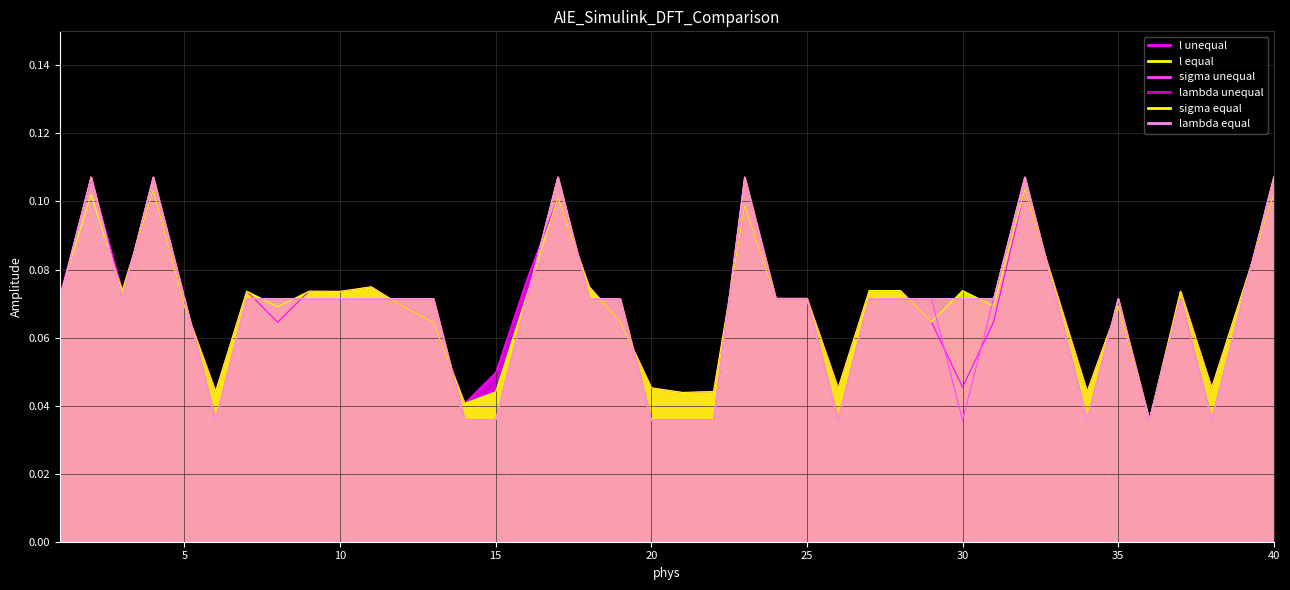

Which label corresponds to the smallest value in the chart?

6